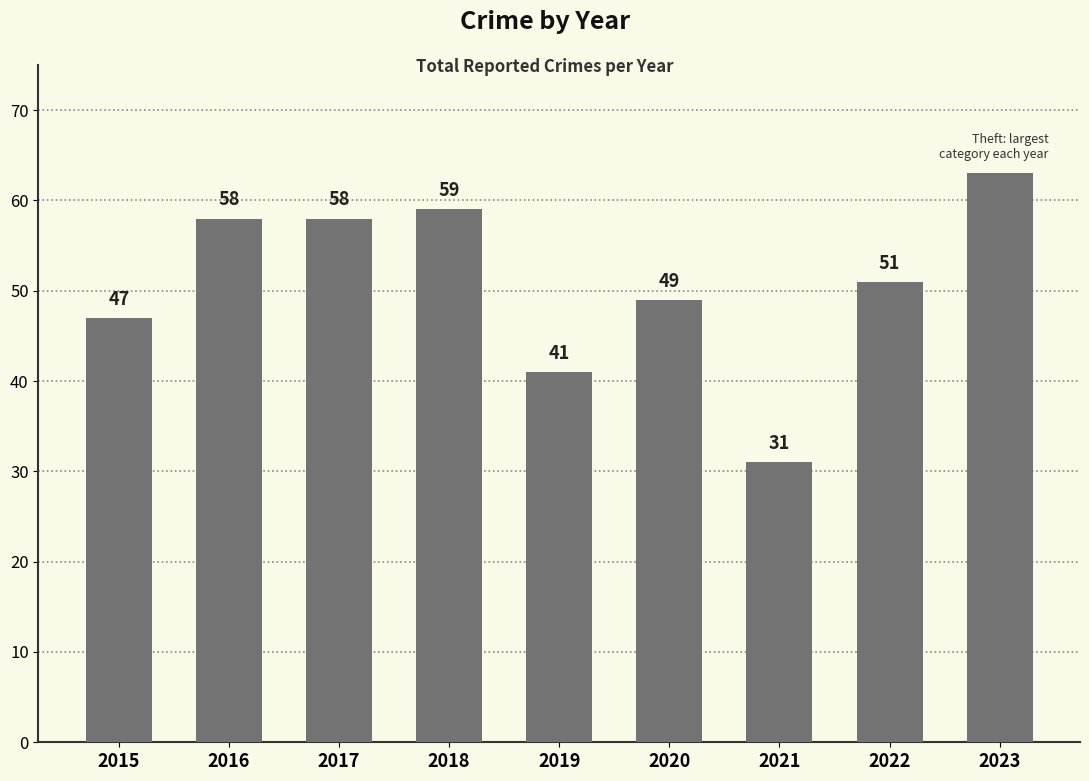

Where does the data first go above 51?

2016